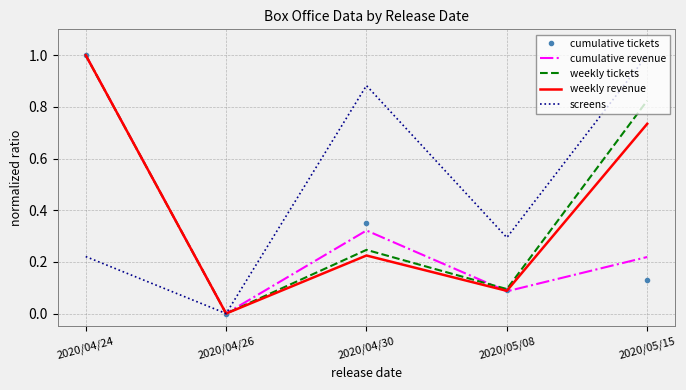

What position from the right is 2020/04/26?

4